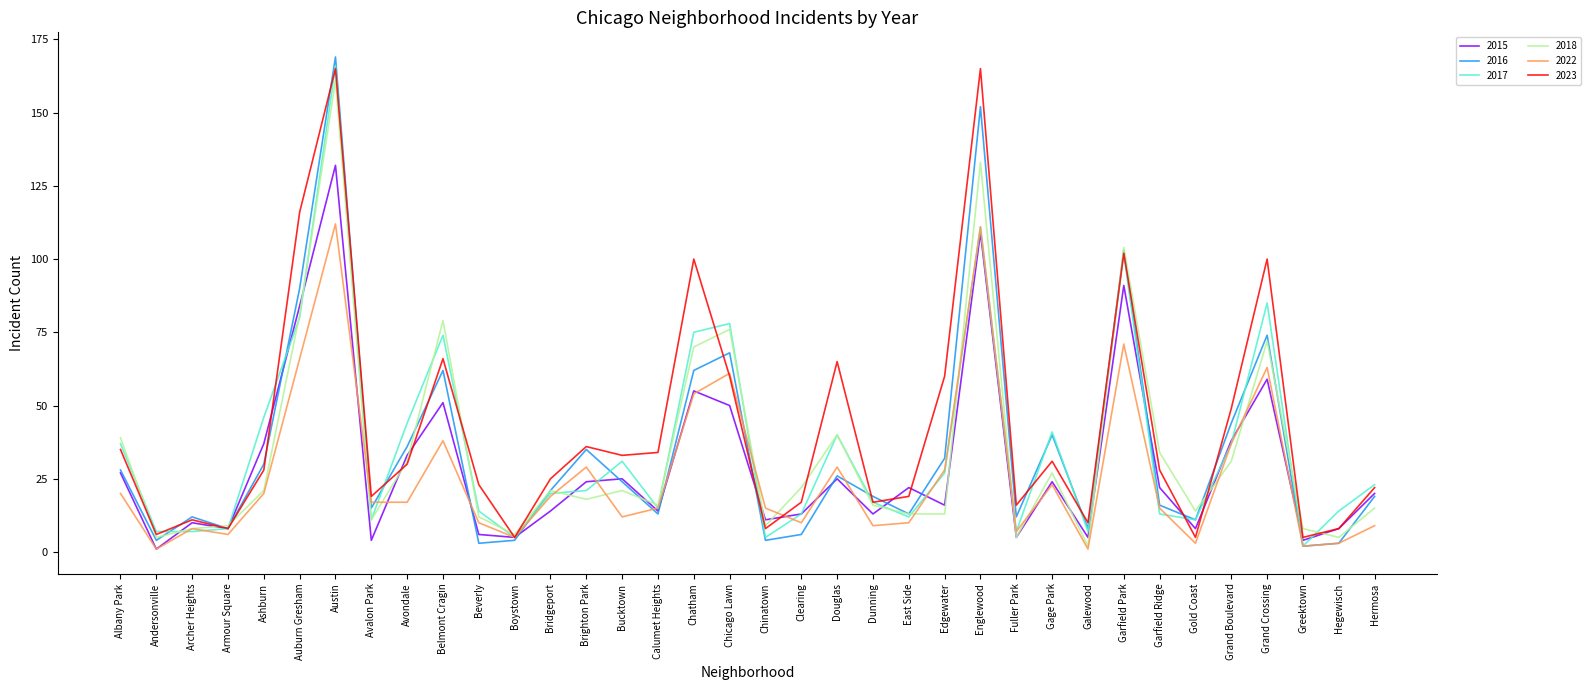

Between Beverly and Dunning, which series saw the biggest shift?

2016